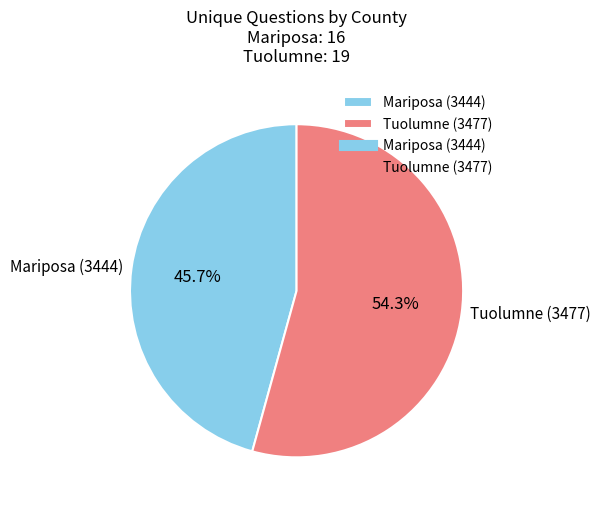

Approximately how many times larger is the value at Mariposa (3444) compared to Tuolumne (3477)?

0.8